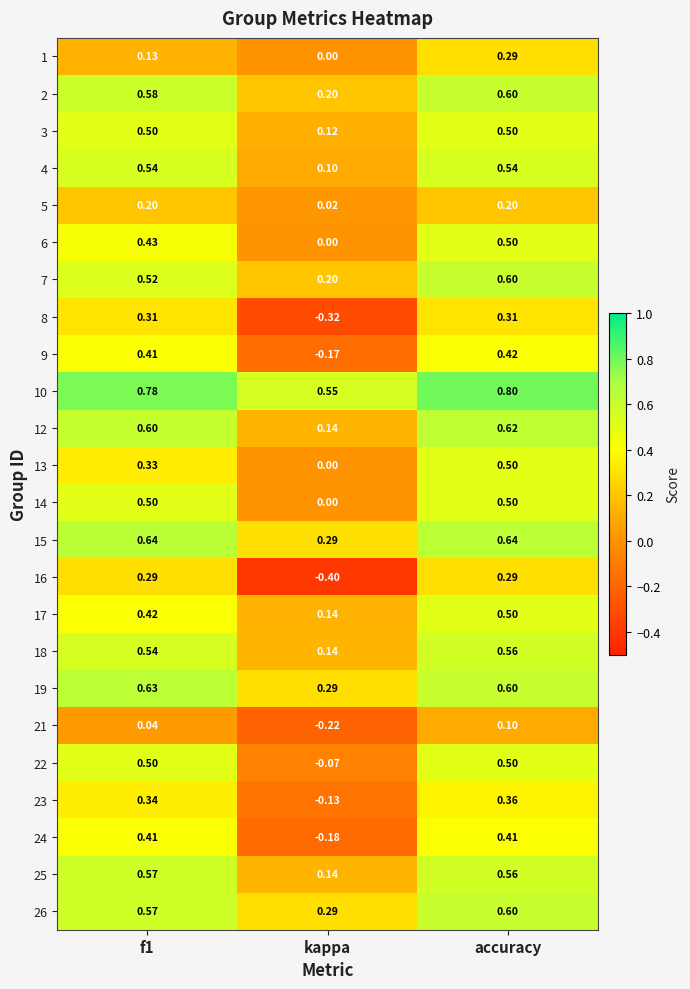

At which category is the sum across all series the highest?

accuracy